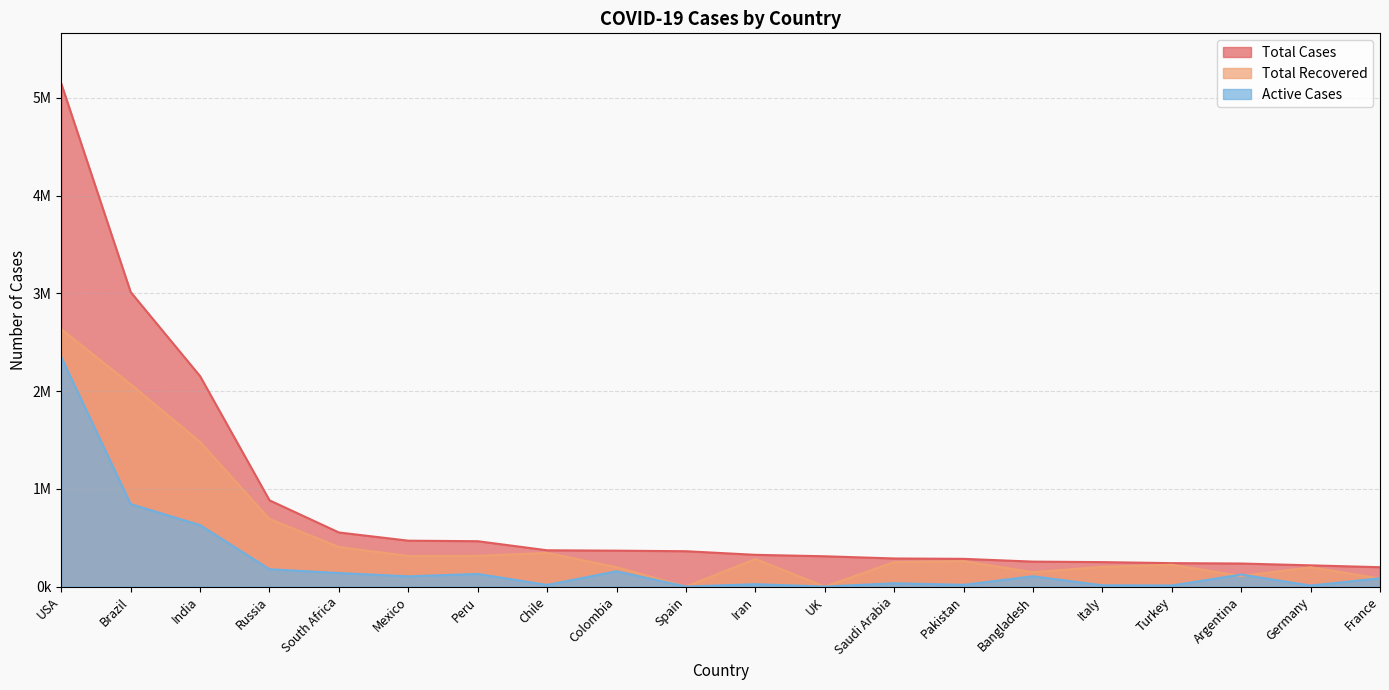

What is the total value across all series at Colombia?

722142